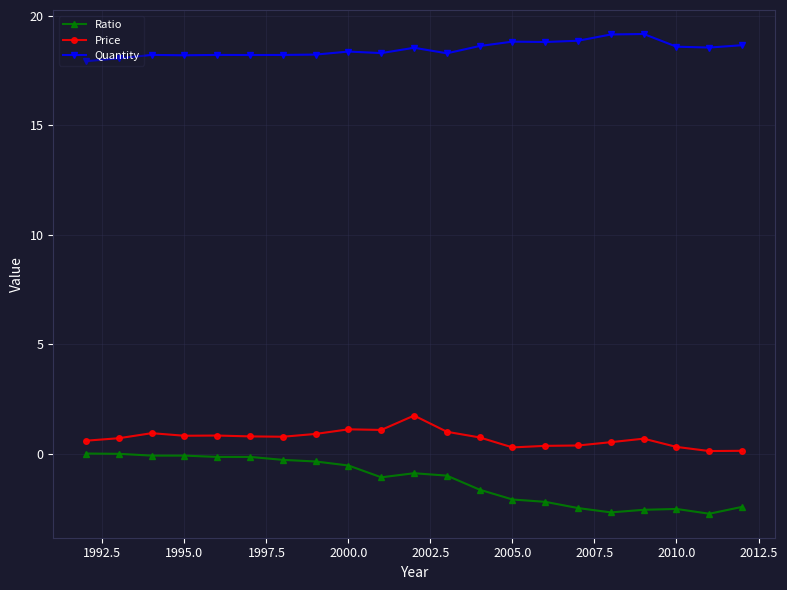

List the series in order of their peak value, highest first.

Quantity, Price, Ratio